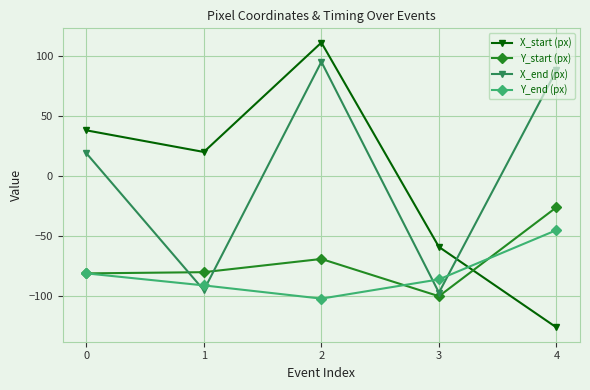

What is the difference between the highest and lowest values at 3?

41